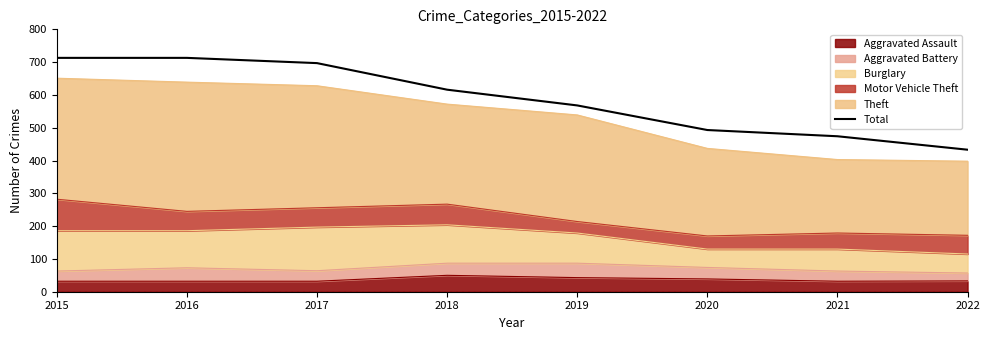

The chart shows a value of 568 at 2019. True or false?

True